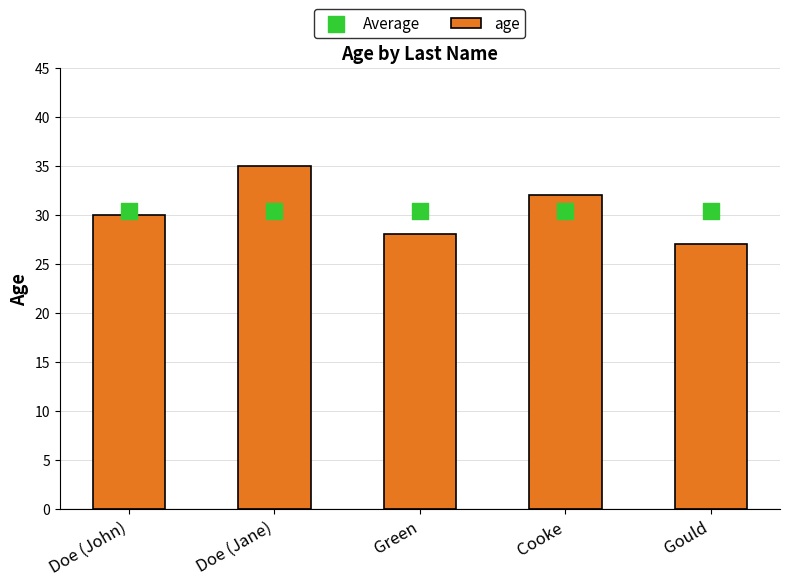

What are all the series names shown in the legend?

age, Average